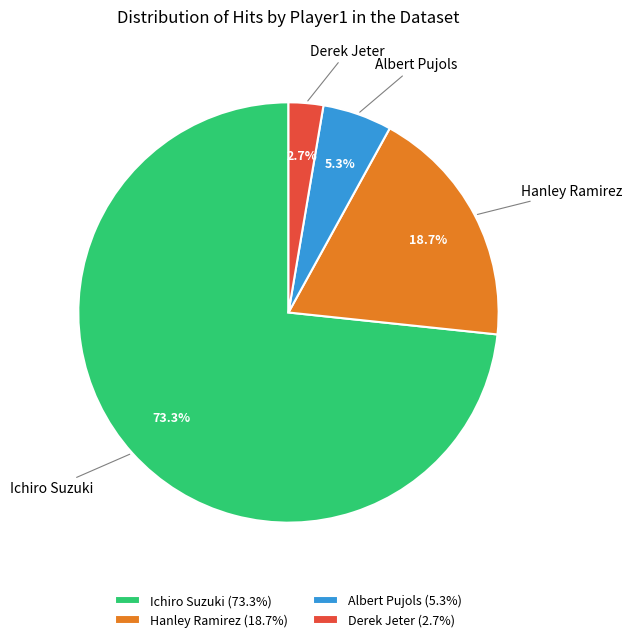

Approximately how many times larger is the value at Derek Jeter compared to Albert Pujols?

0.5